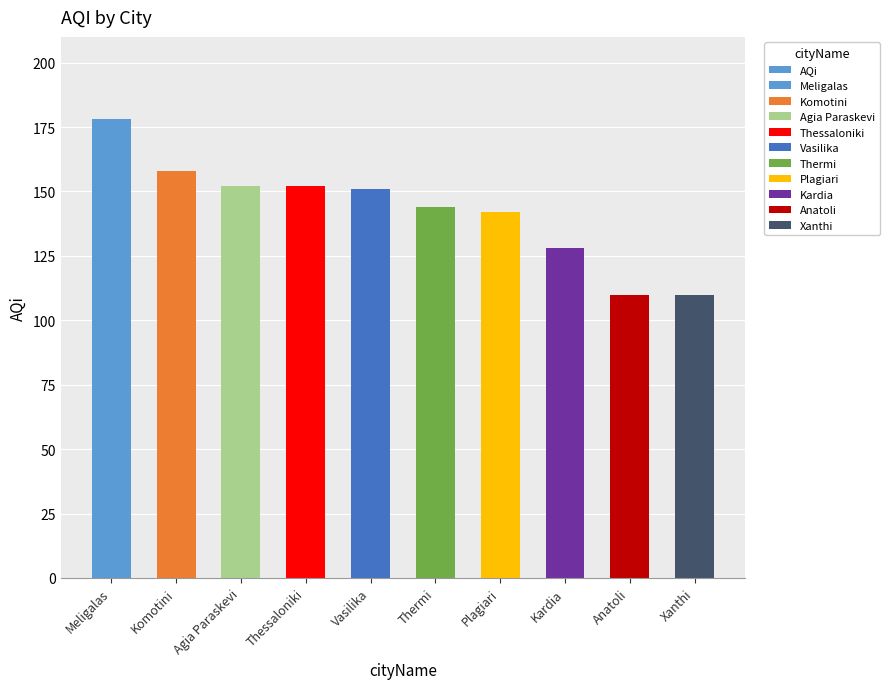

Which label corresponds to the smallest value in the chart?

Anatoli